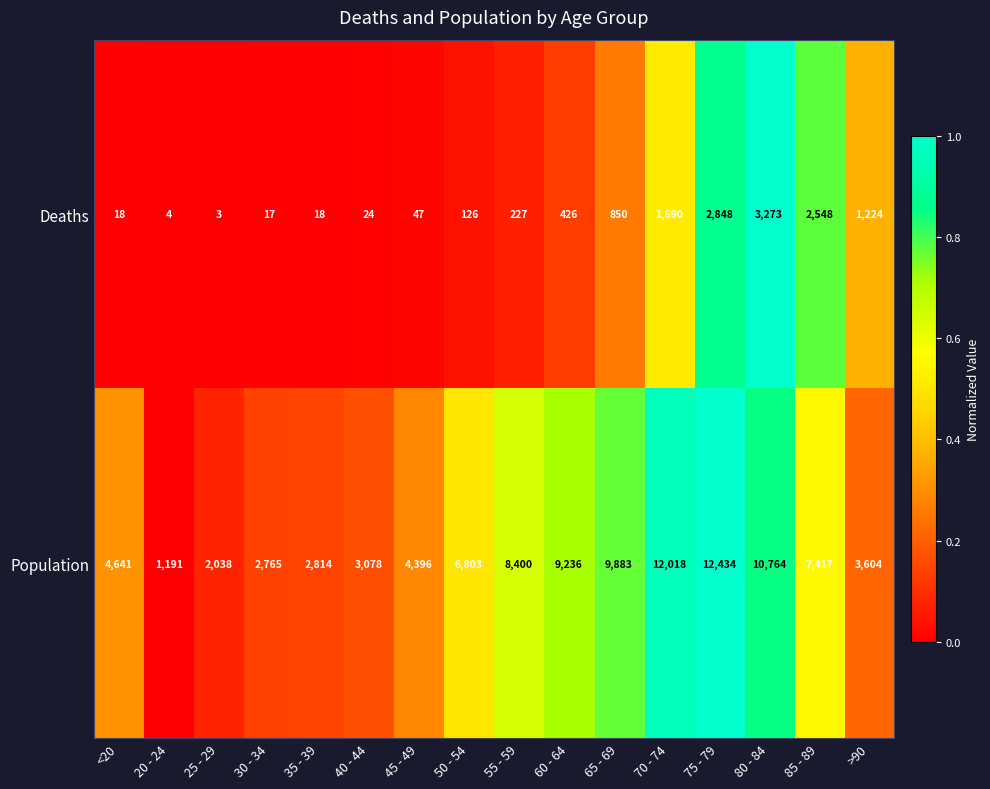

Which series has the largest total across all categories?

Population